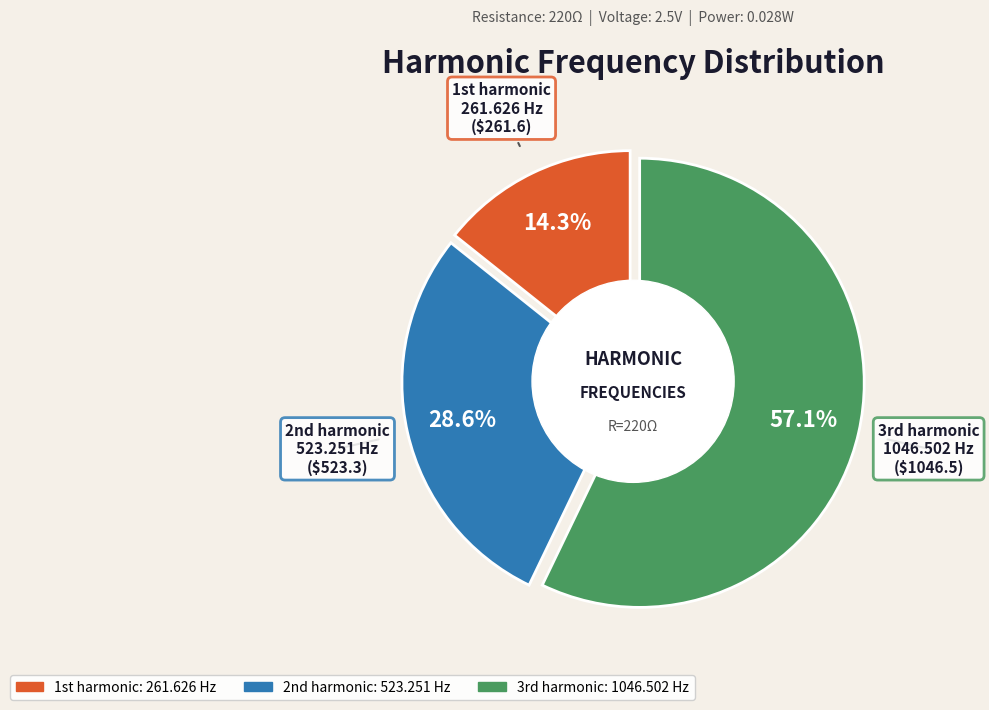

What is the smallest slice in the pie chart?

1st harmonic